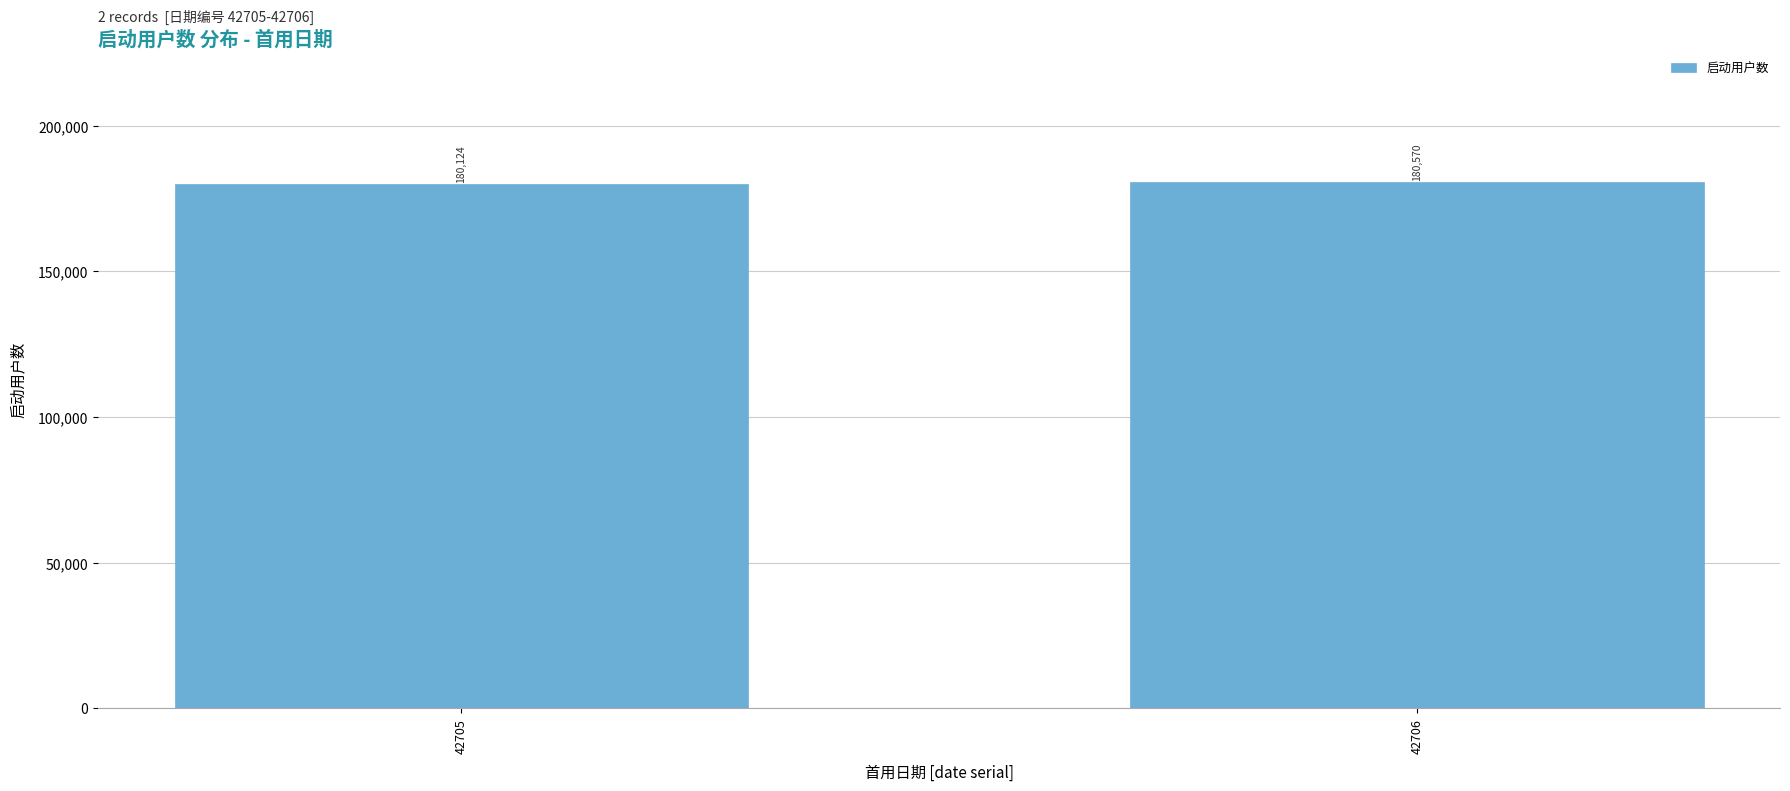

Reading right to left, transcribe all the data shown in this chart.

180570	180124